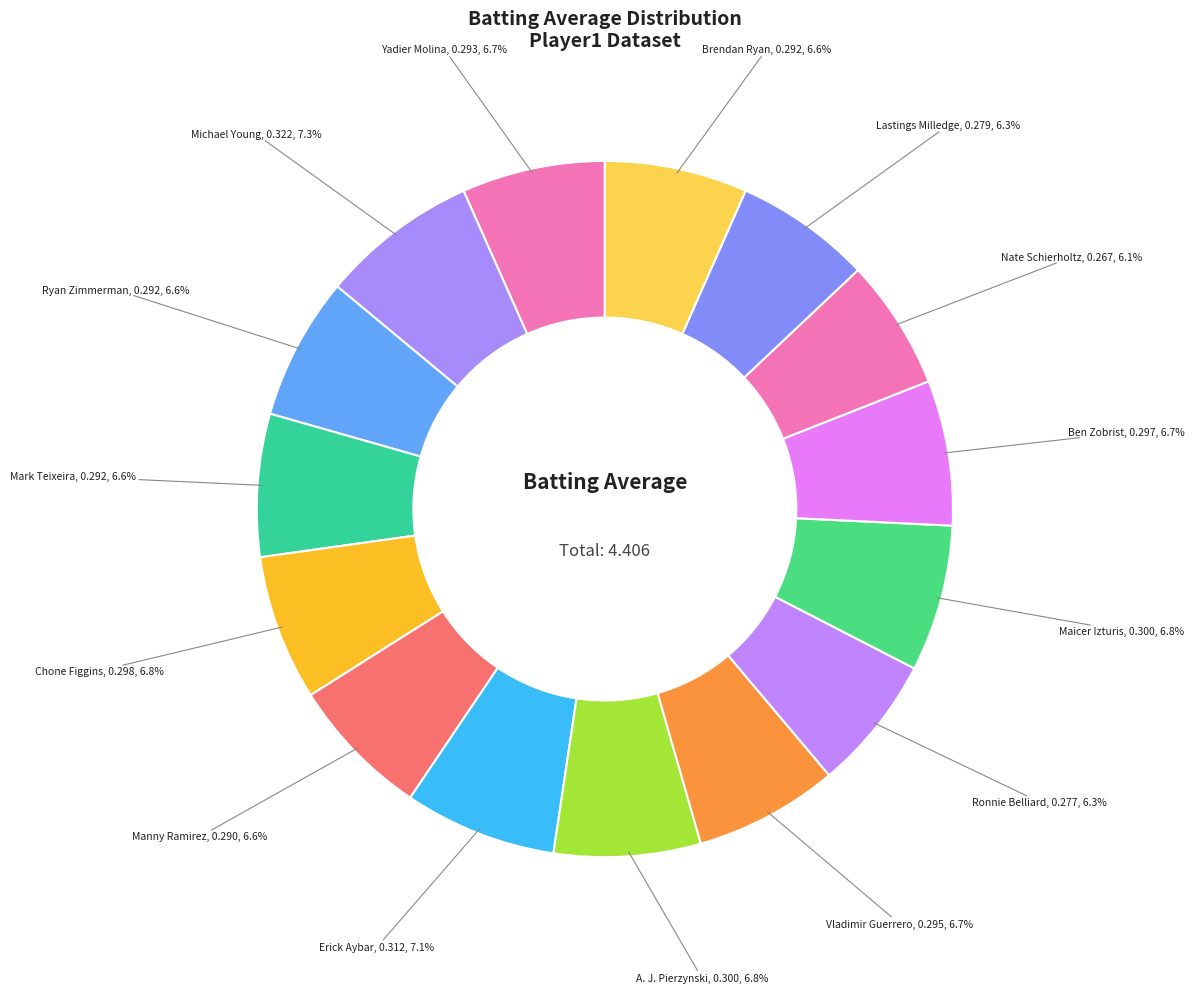

To the nearest percent, what portion does Mark Teixeira represent?

7%